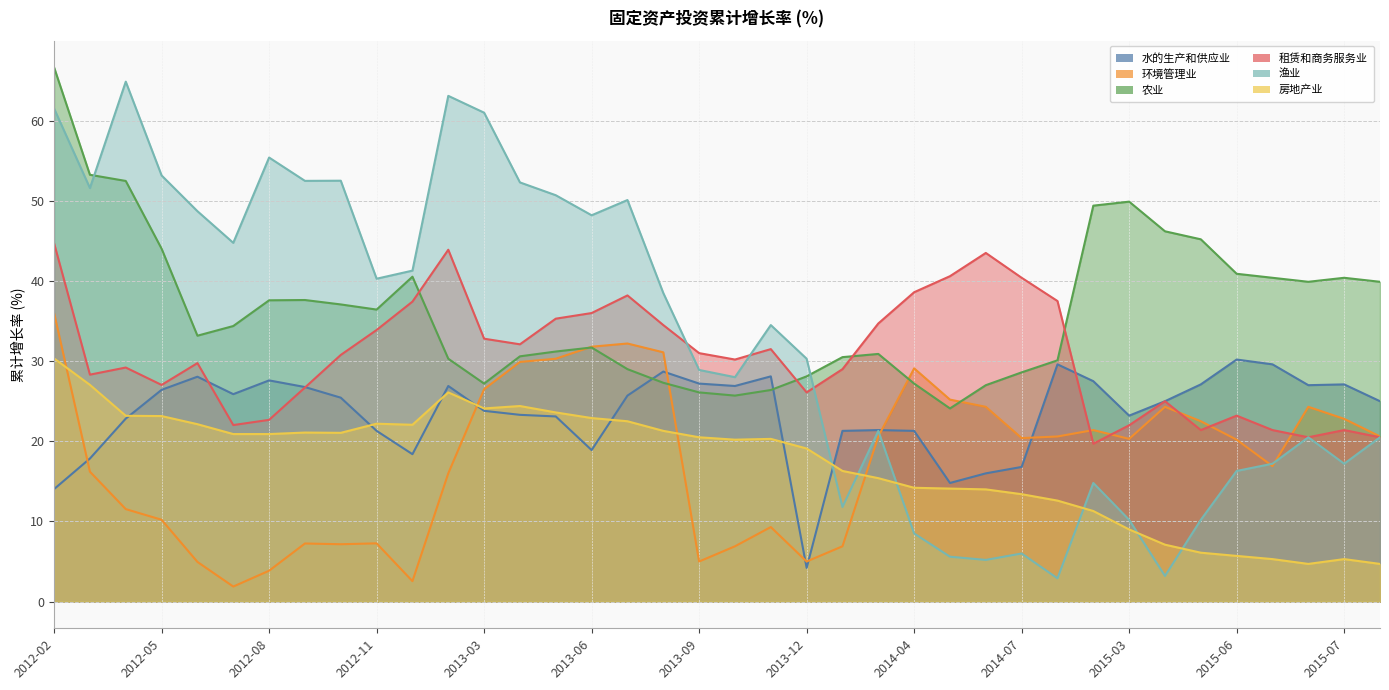

Which series has the largest total across all categories?

农业